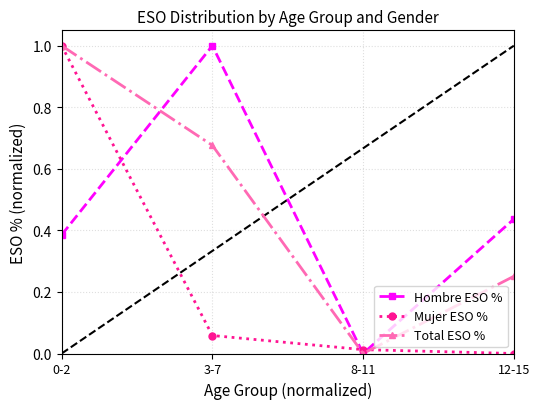

Is it true that Mujer ESO % equals 0.4 at 12-15?

False